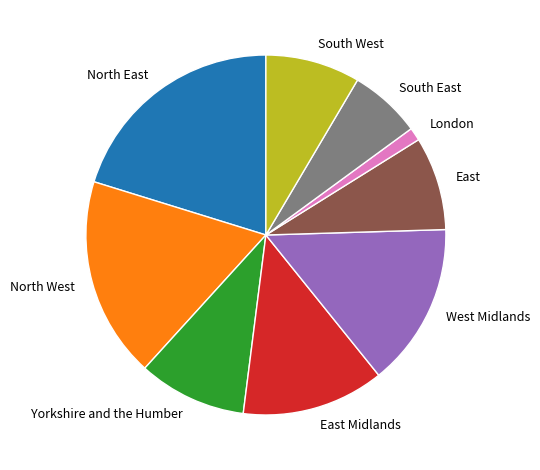

How many slices are in this pie chart?

9